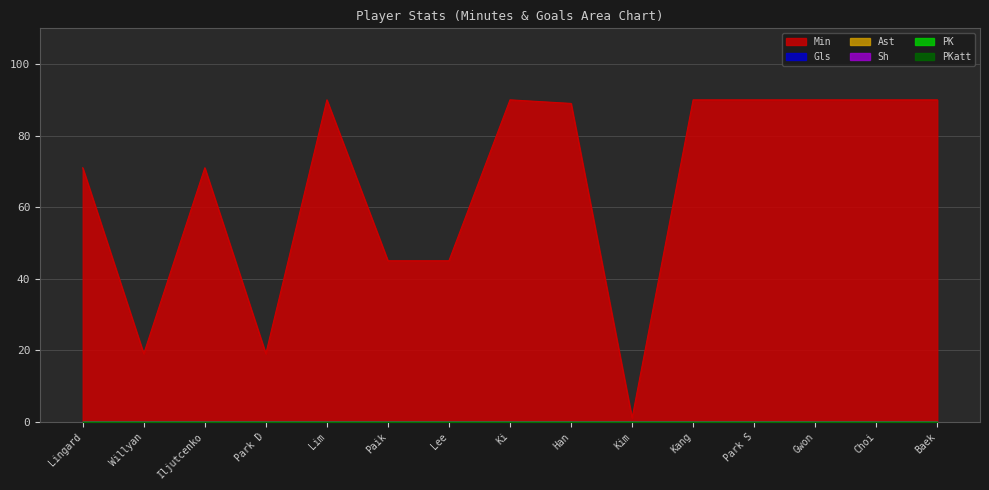

What are all the series names shown in the legend?

Min, Gls, Ast, Sh, PK, PKatt